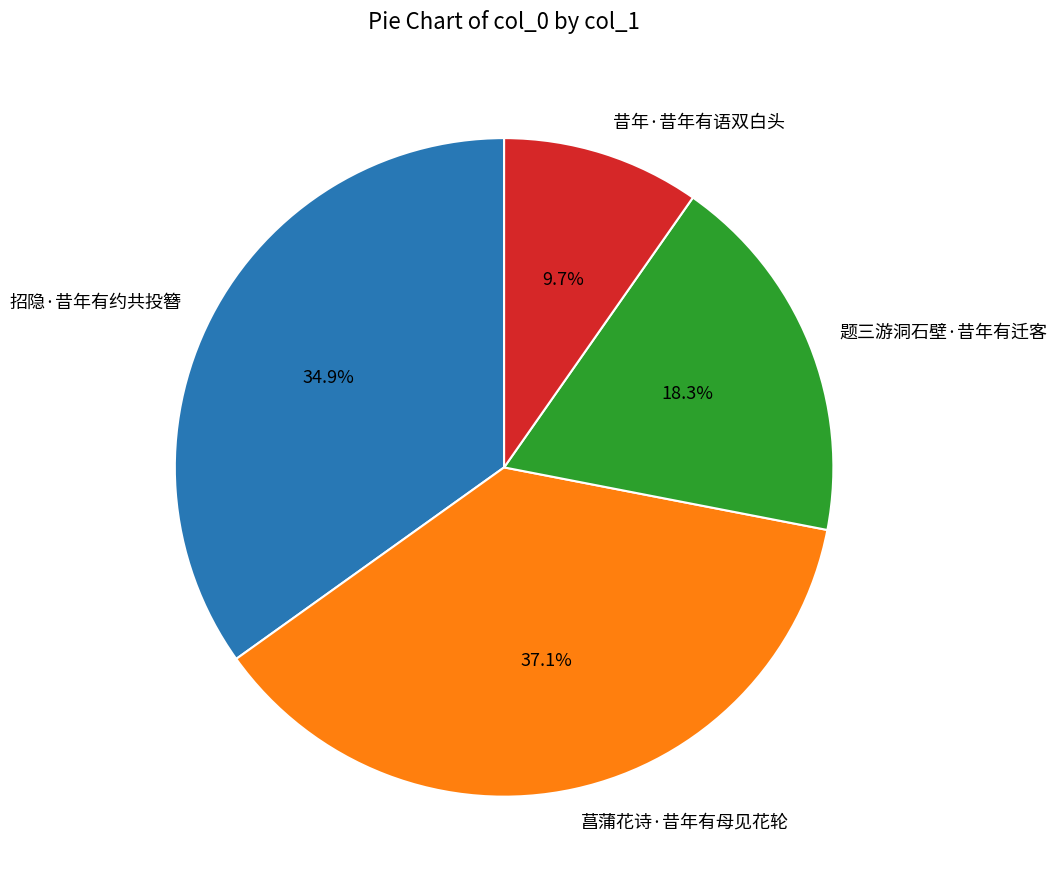

How many slices are in this pie chart?

4